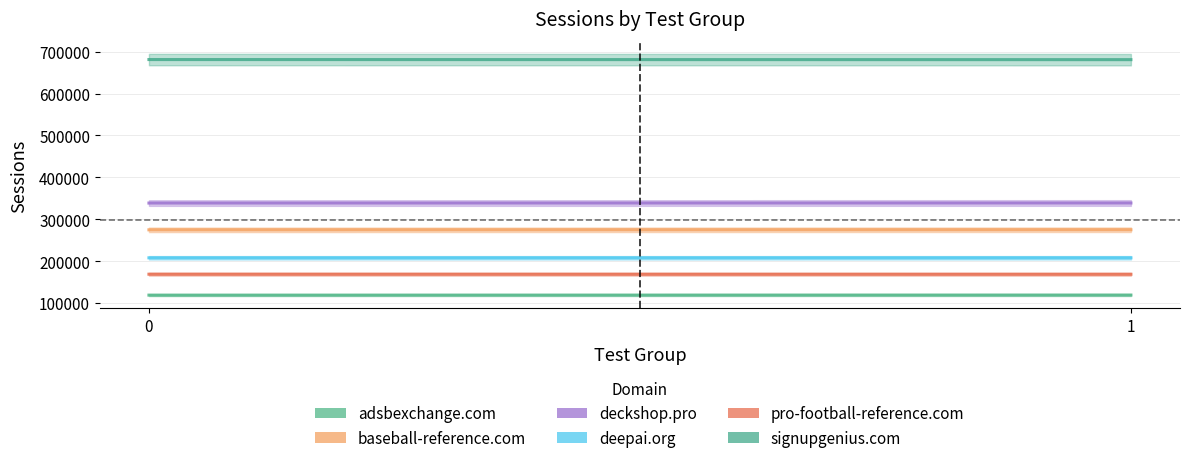

Reading right to left, extract all data points from this chart.

adsbexchange.com: 118929.7	118754.1
baseball-reference.com: 274888.1	274700.6
deckshop.pro: 338765.9	338645.5
deepai.org: 207882.2	207853.6
pro-football-reference.com: 168602.6	168721.8
signupgenius.com: 681141.6	681375.0